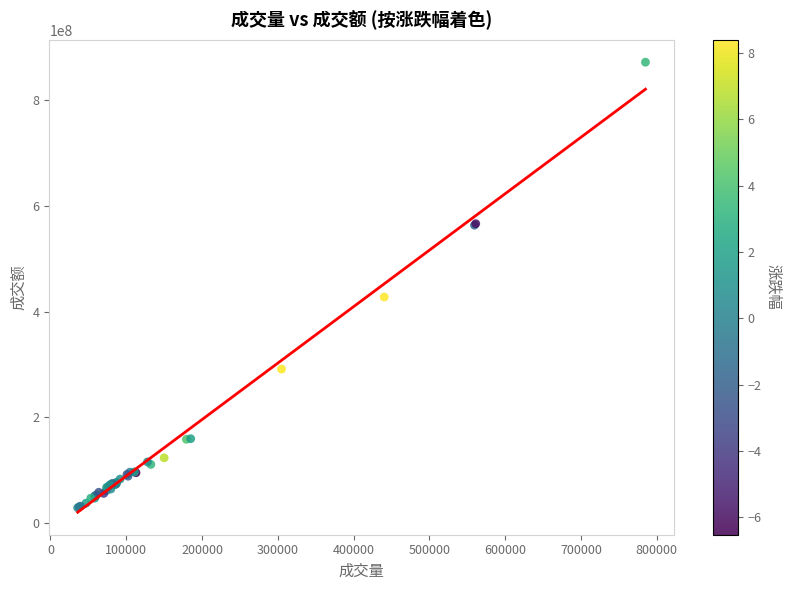

What Y value in the scatter plot is closest to 450252754?

427407906.5